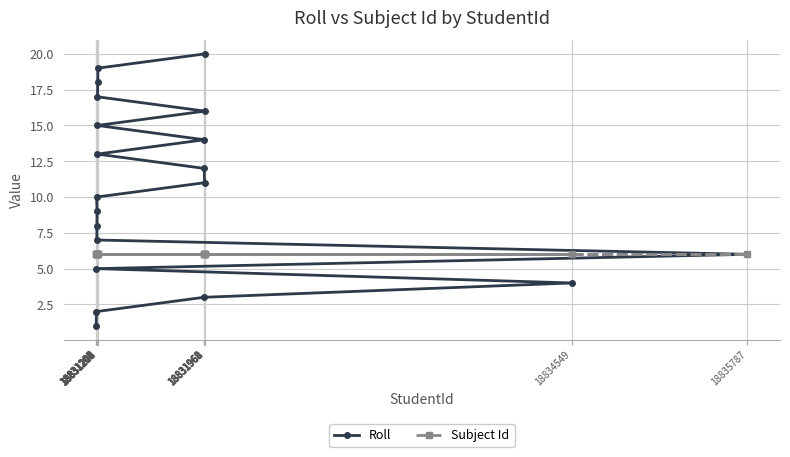

At which label is Subject Id closest to 6?

18831200